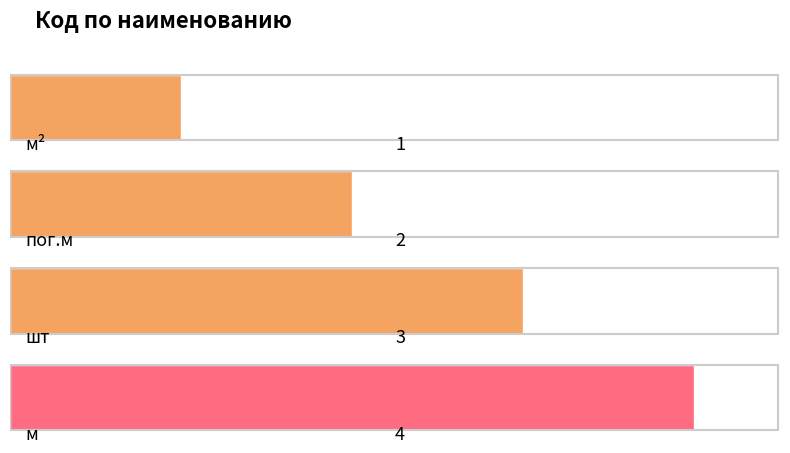

How many series are shown in this chart?

1